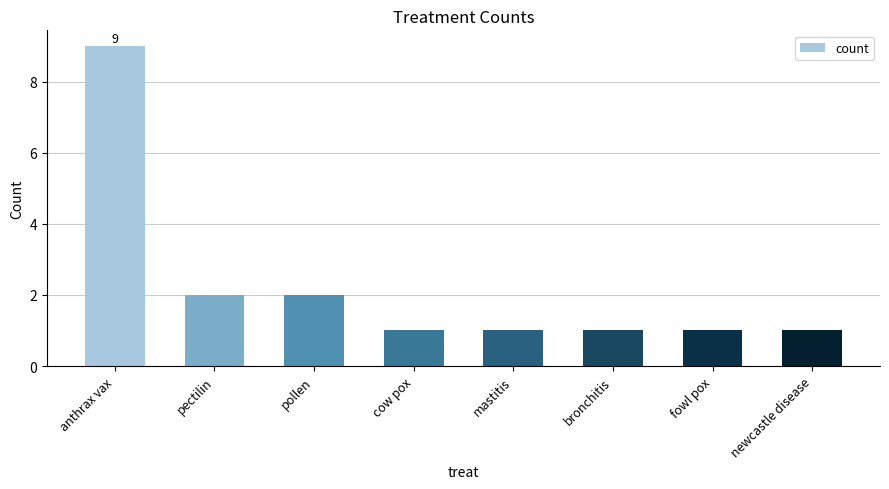

Reading left to right, what are all the values shown in this chart?

anthrax vax=9	pectilin=2	pollen=2	cow pox=1	mastitis=1	bronchitis=1	fowl pox=1	newcastle disease=1